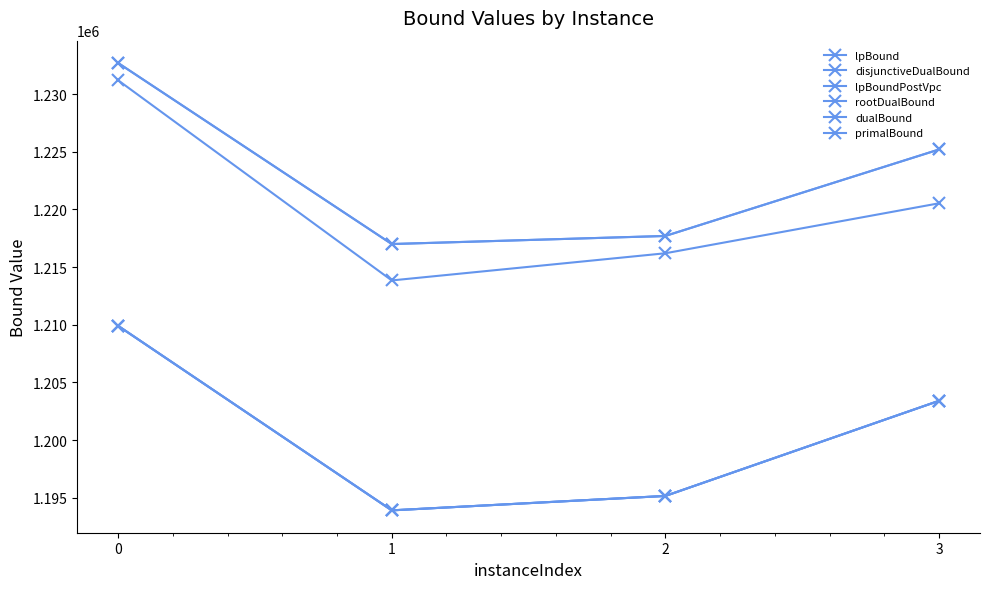

How many data points in disjunctiveDualBound are less than 1203400?

2